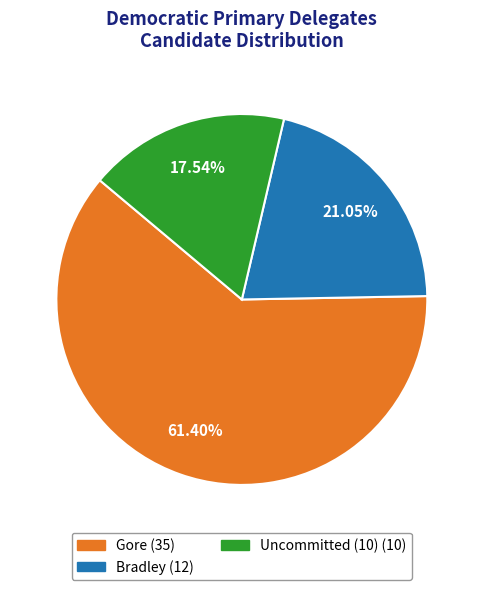

Does any single category account for the majority?

Yes